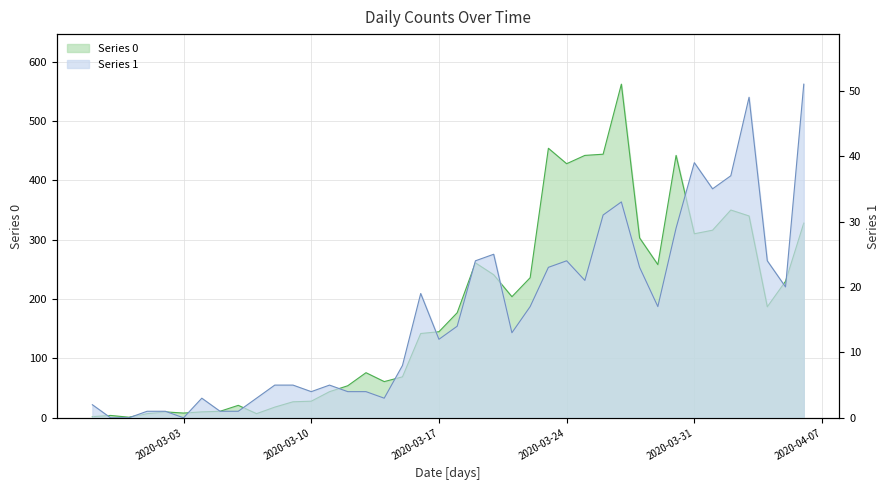

The value of Series 1 at 2020-03-14 is 1. True or false?

False